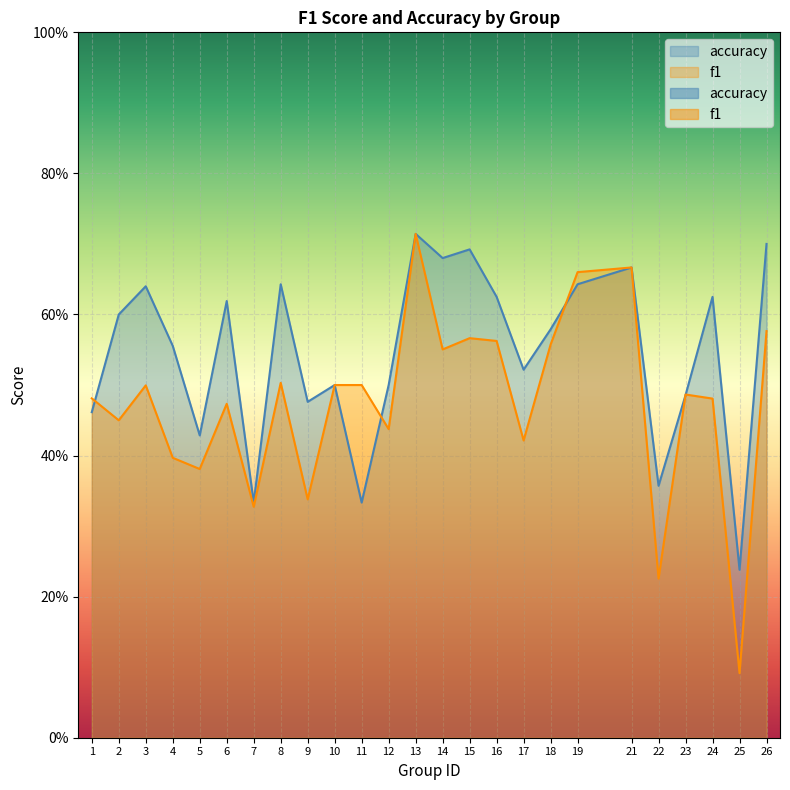

Reading left to right, transcribe all the data shown in this chart.

f1: 1=0.5	2=0.5	3=0.5	4=0.4	5=0.4	6=0.5	7=0.3	8=0.5	9=0.3	10=0.5	11=0.5	12=0.4	13=0.7	14=0.6	15=0.6	16=0.6	17=0.4	18=0.6	19=0.7	21=0.7	22=0.2	23=0.5	24=0.5	25=0.1	26=0.6
accuracy: 1=0.5	2=0.6	3=0.6	4=0.6	5=0.4	6=0.6	7=0.3	8=0.6	9=0.5	10=0.5	11=0.3	12=0.5	13=0.7	14=0.7	15=0.7	16=0.6	17=0.5	18=0.6	19=0.6	21=0.7	22=0.4	23=0.5	24=0.6	25=0.2	26=0.7